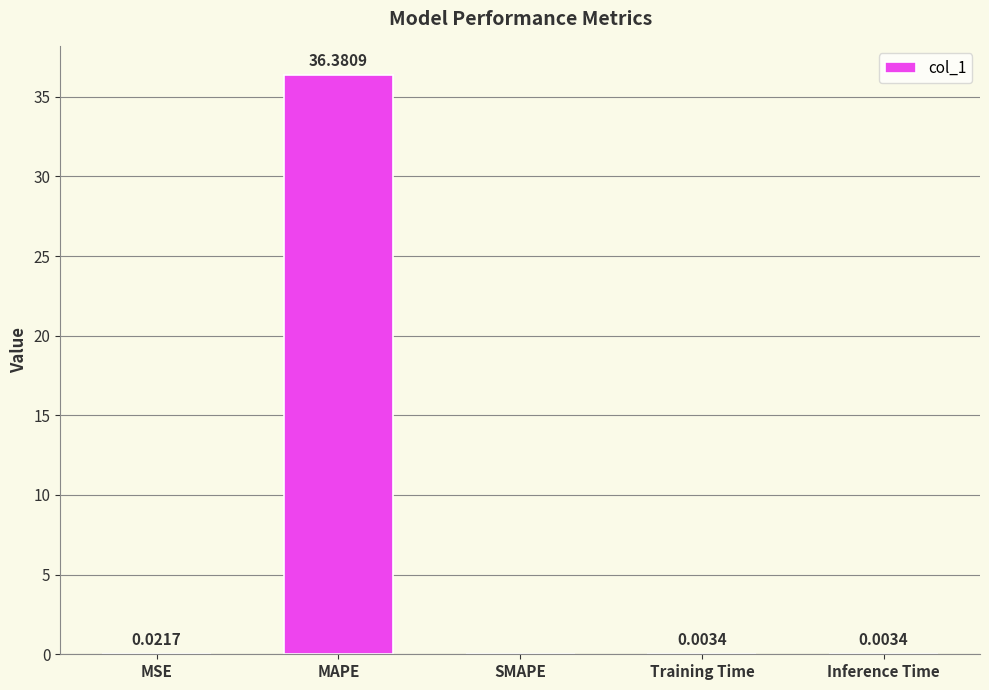

The chart shows a value of 36.4 at MAPE. True or false?

True